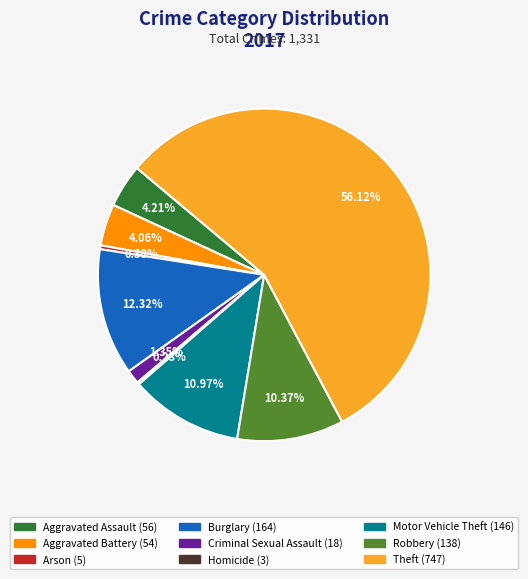

Is there any slice that represents more than half of the pie?

Yes